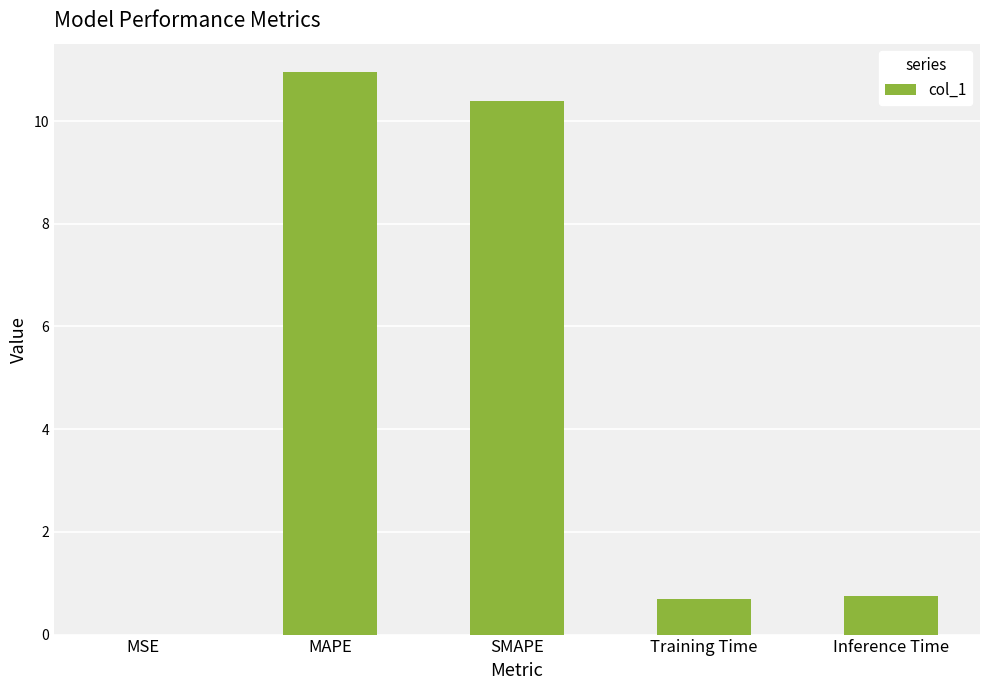

The value at SMAPE is 7.0. True or false?

False